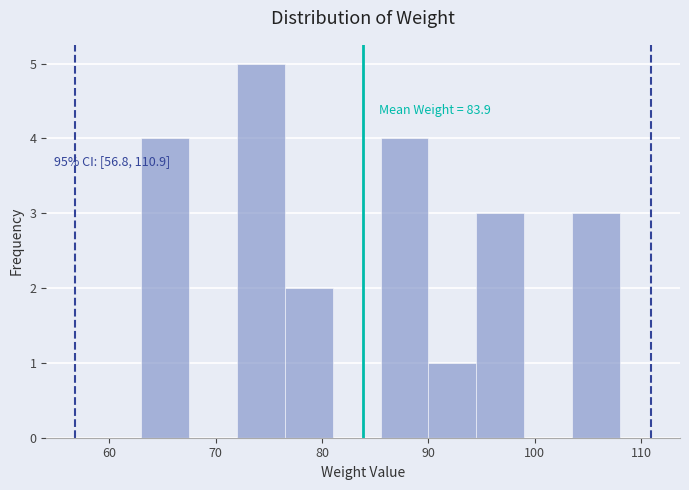

Which range on the x-axis has the tallest bar?

72.0 to 76.5